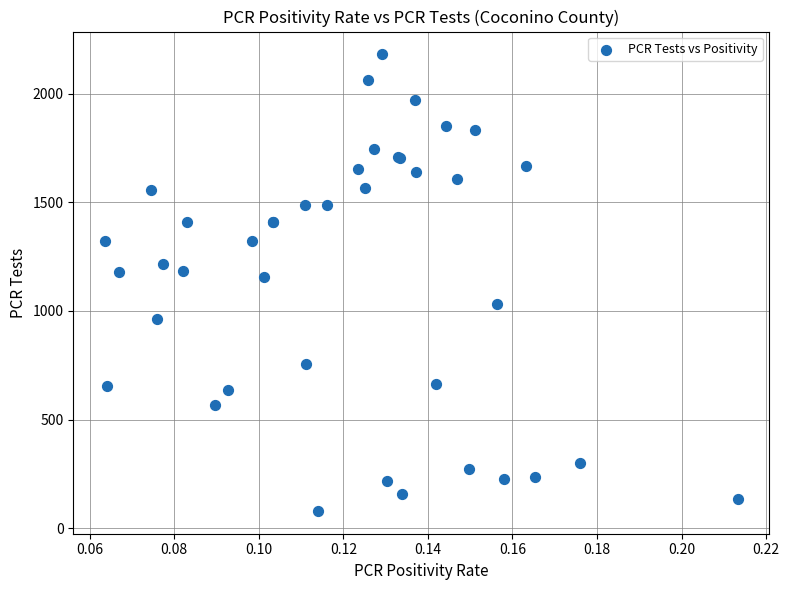

What Y value in the scatter plot is closest to 1130?

1155